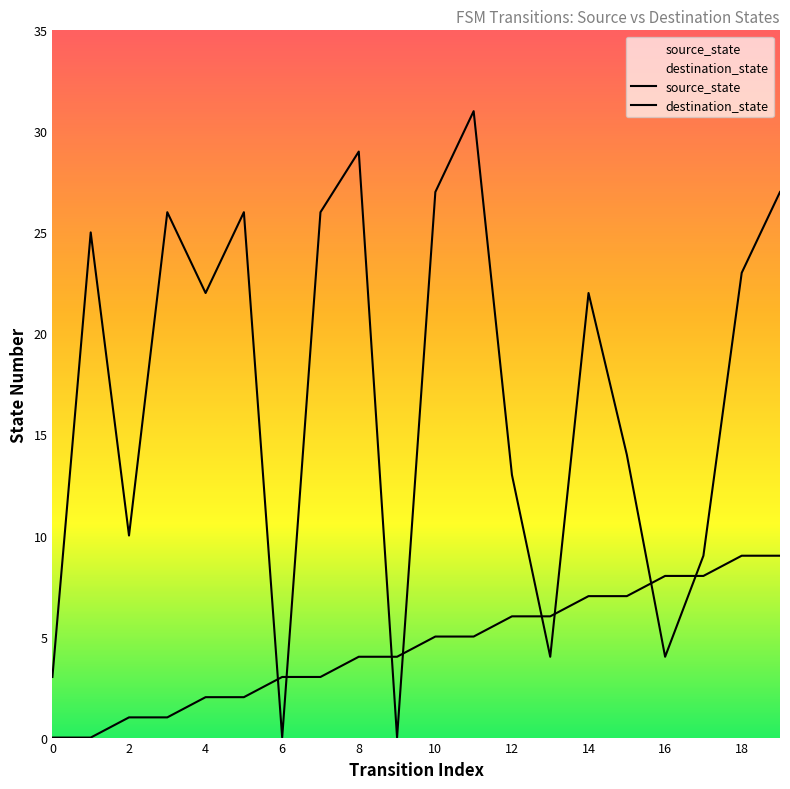

Where does the source_state series first go above 5?

12